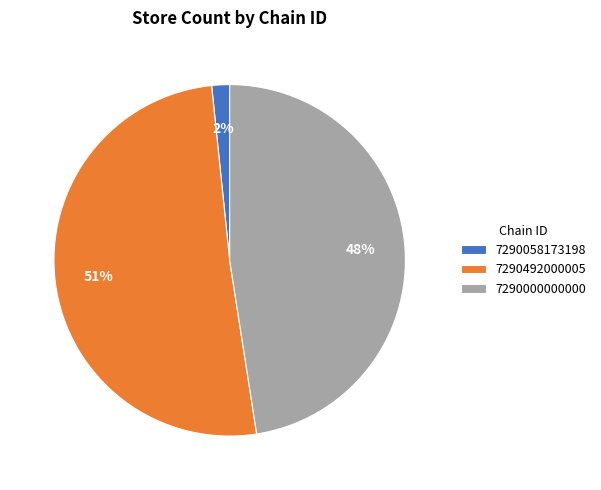

Between 7290492000005 and 7290058173198, which is larger?

7290492000005